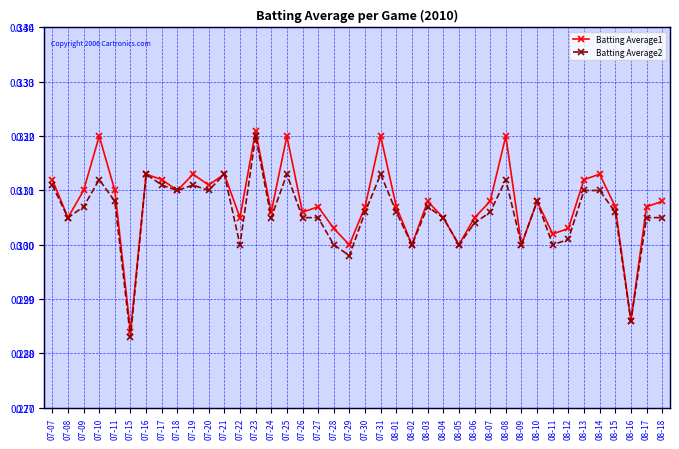

Which has a higher value, 07-20 or 08-02?

07-20